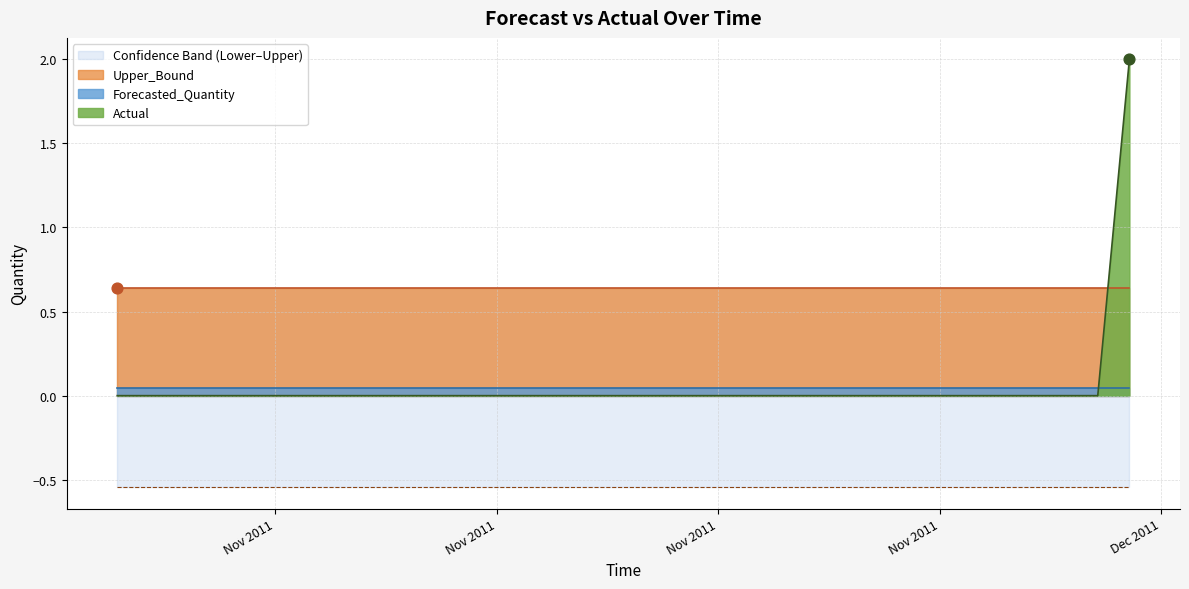

Which series has the widest spread of Y values?

Actual